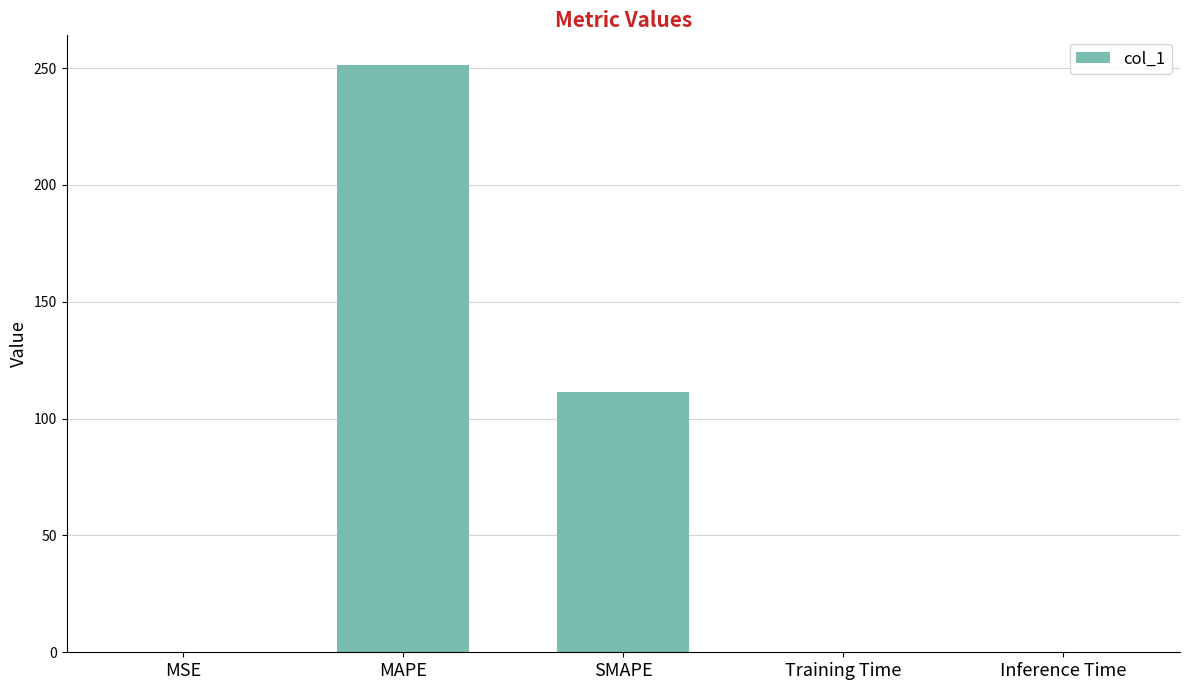

What is the greatest value displayed?

251.4